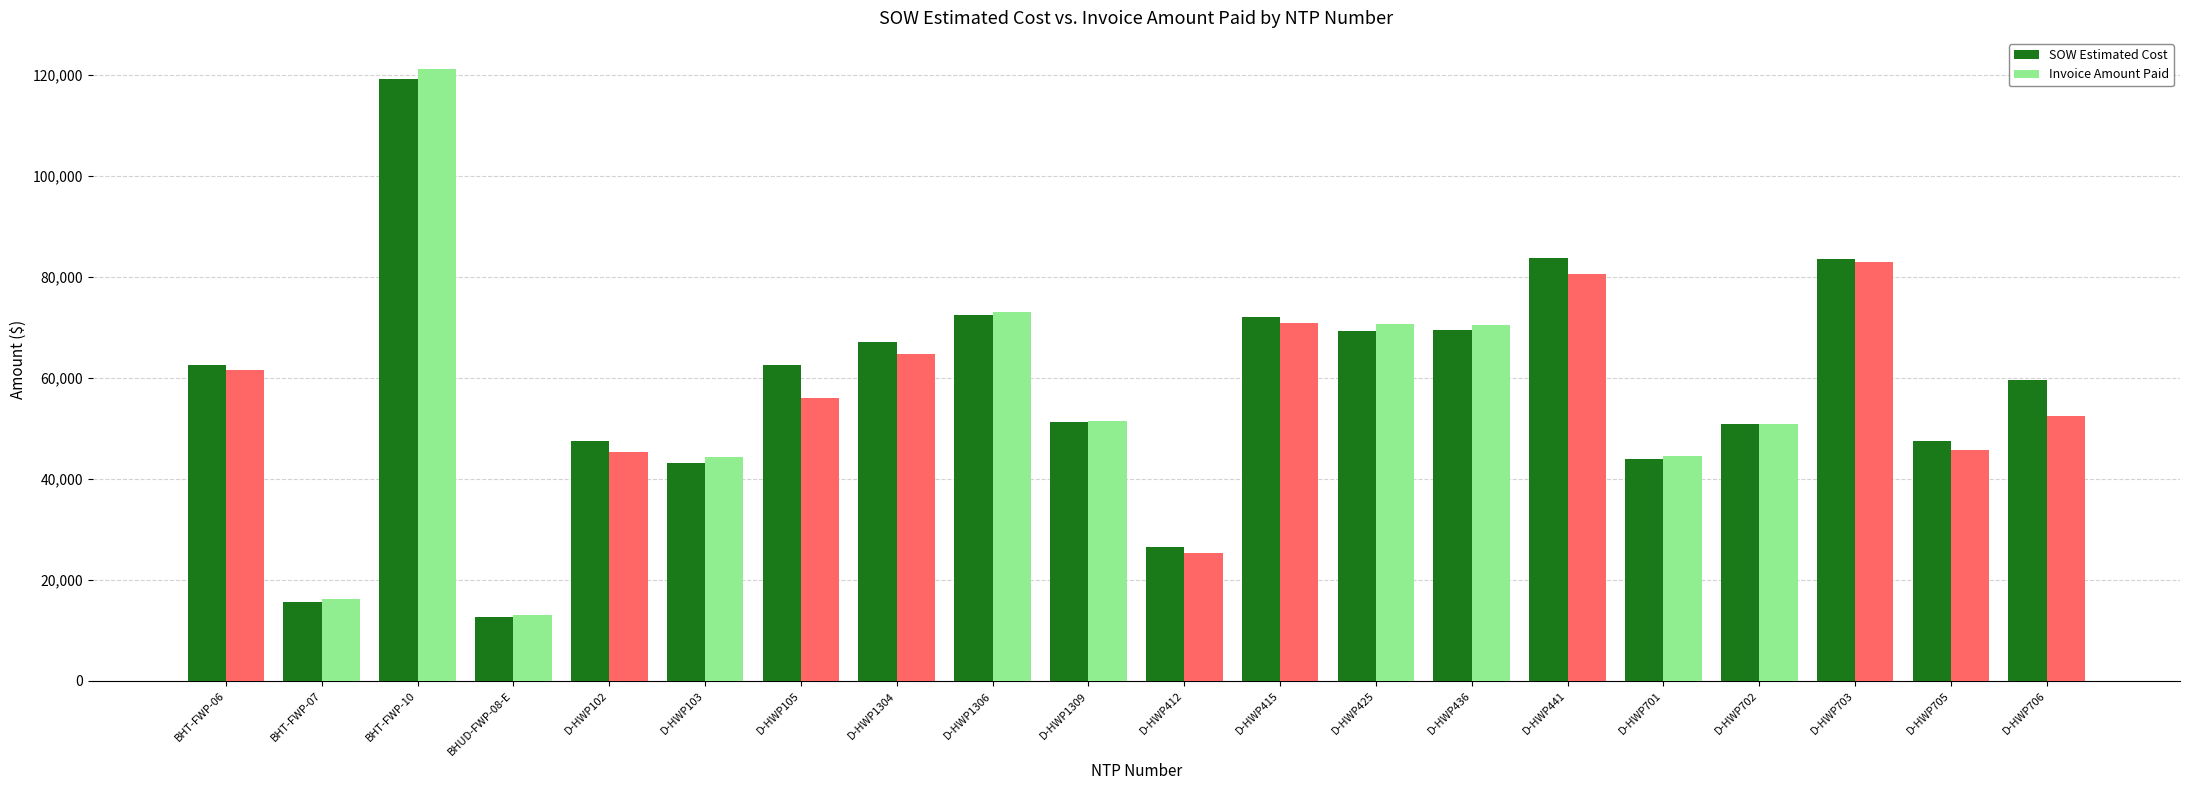

Reading right to left, transcribe all the data shown in this chart.

SOW Estimated Cost: 59562.5	47414.0	83462.0	50824.5	43895.5	83754.0	69555.0	69288.0	72118.0	26617.0	51295.0	72492.0	67171.5	62522.5	43064.0	47461.5	12601.5	119135.3	15690.1	62460.4
Invoice Amount Paid: 52525.5	45744.0	83033.0	50928.5	44479.5	80572.5	70432.0	70664.0	70778.0	25405.0	51485.5	73087.5	64739.0	56001.0	44346.0	45340.0	13008.1	121256.6	16153.8	61491.1